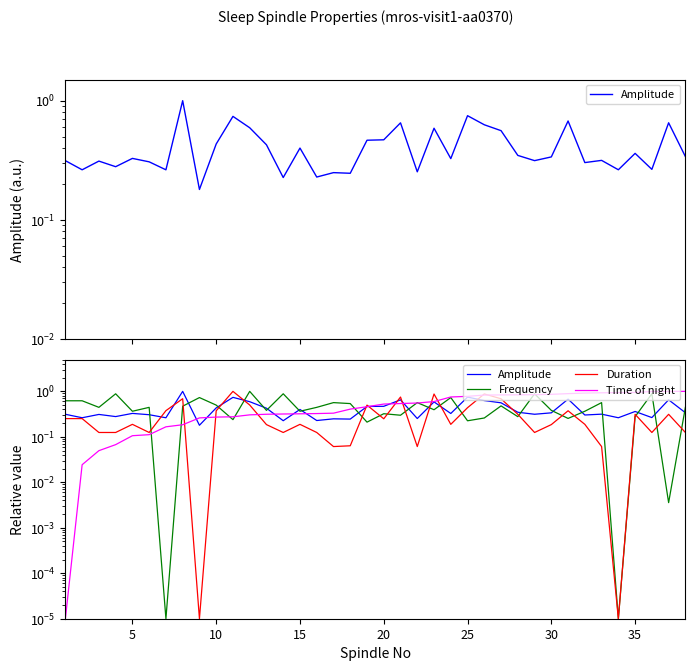

List the series in order of their overall mean, highest first.

Time of night, Frequency, Amplitude, Duration